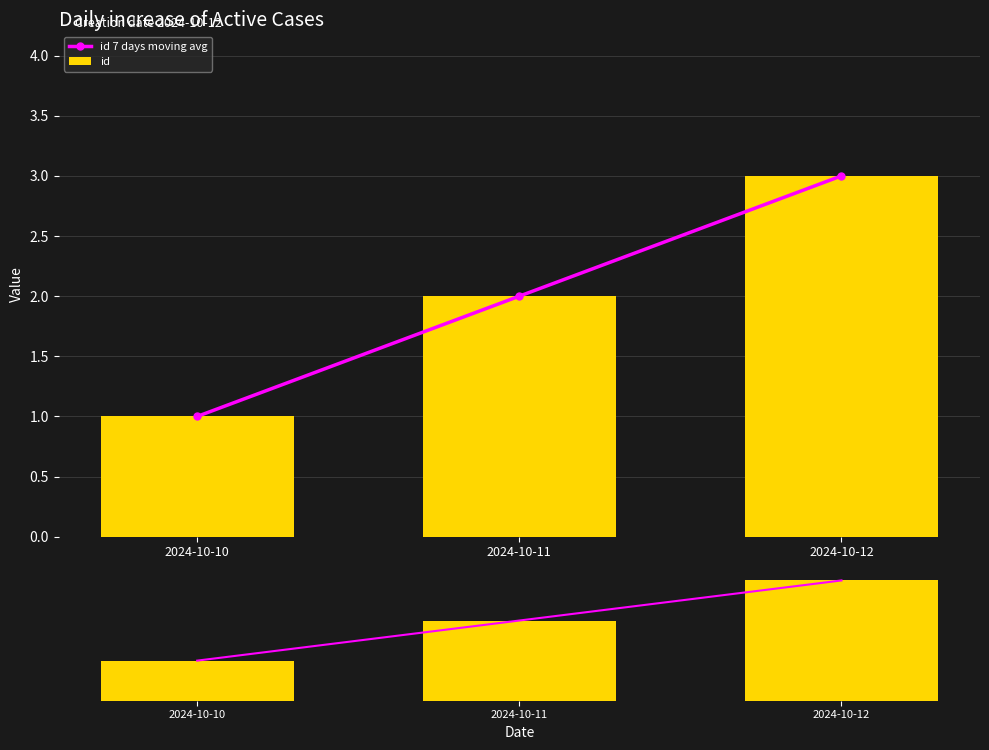

List the series in order of their peak value, lowest first.

id 7 days moving avg, id